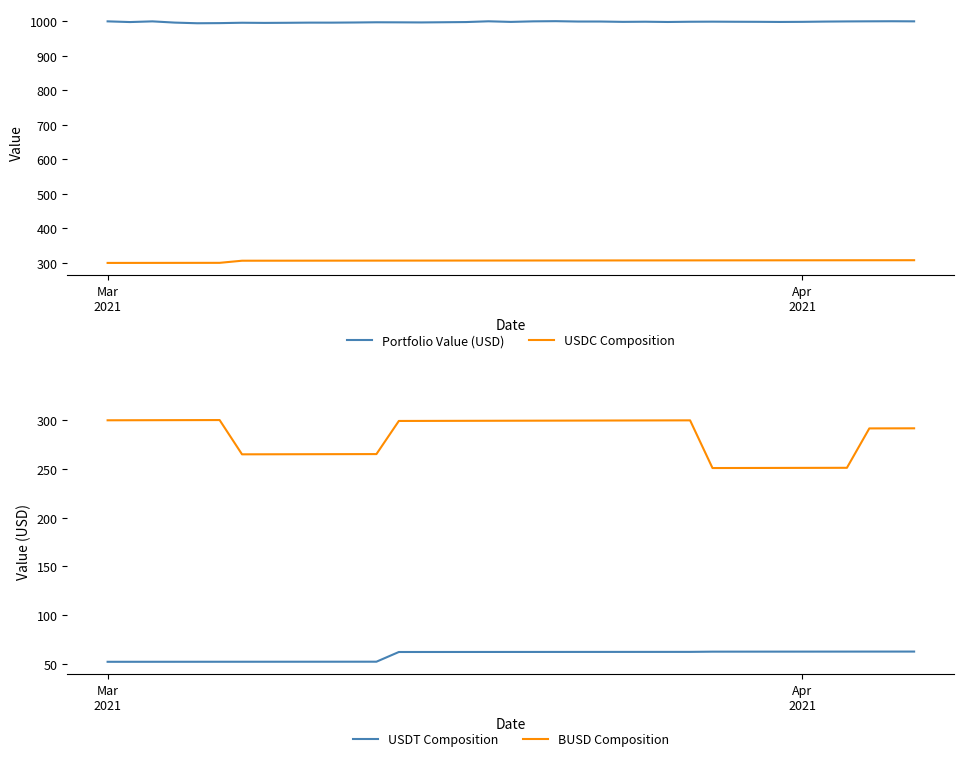

What is the minimum value for USDT Composition?

52.3